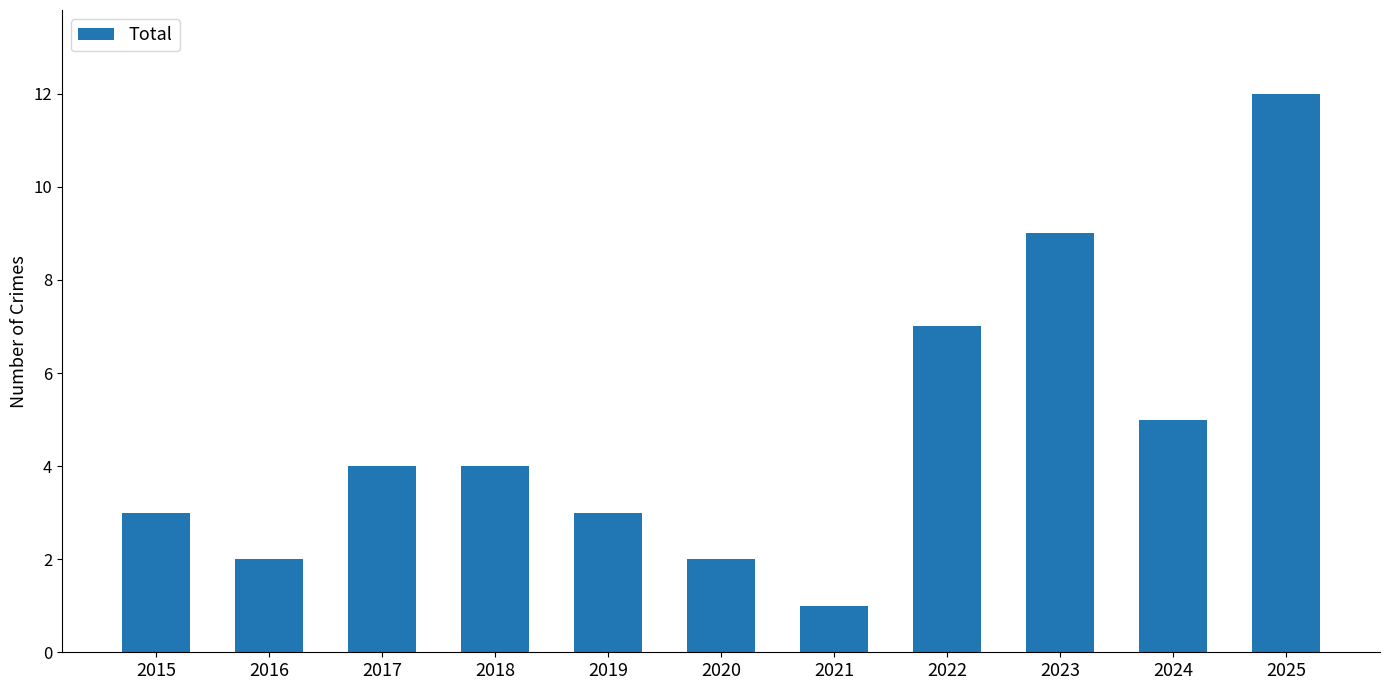

Reading right to left, transcribe all the data shown in this chart.

2025=12	2024=5	2023=9	2022=7	2021=1	2020=2	2019=3	2018=4	2017=4	2016=2	2015=3